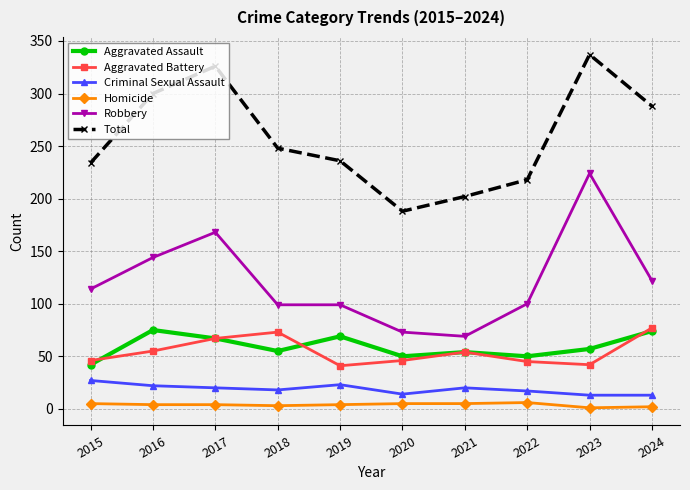

Between 2018 and 2020, which series saw the biggest shift?

Total